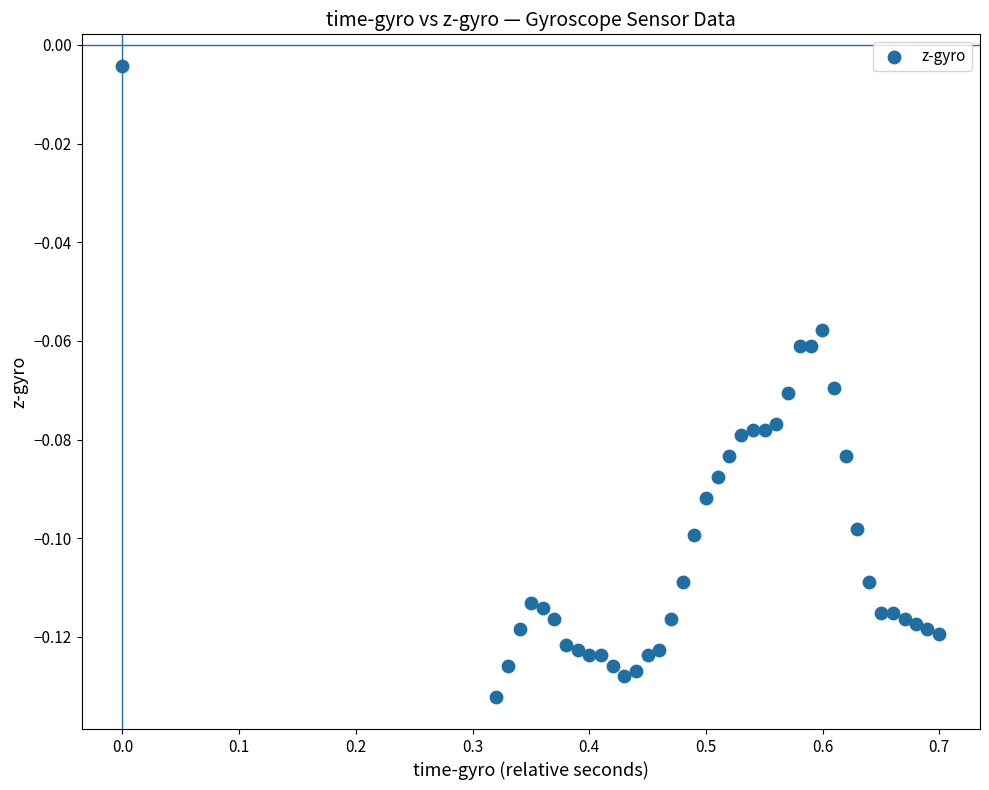

What is the range of X values (max minus min)?

0.7